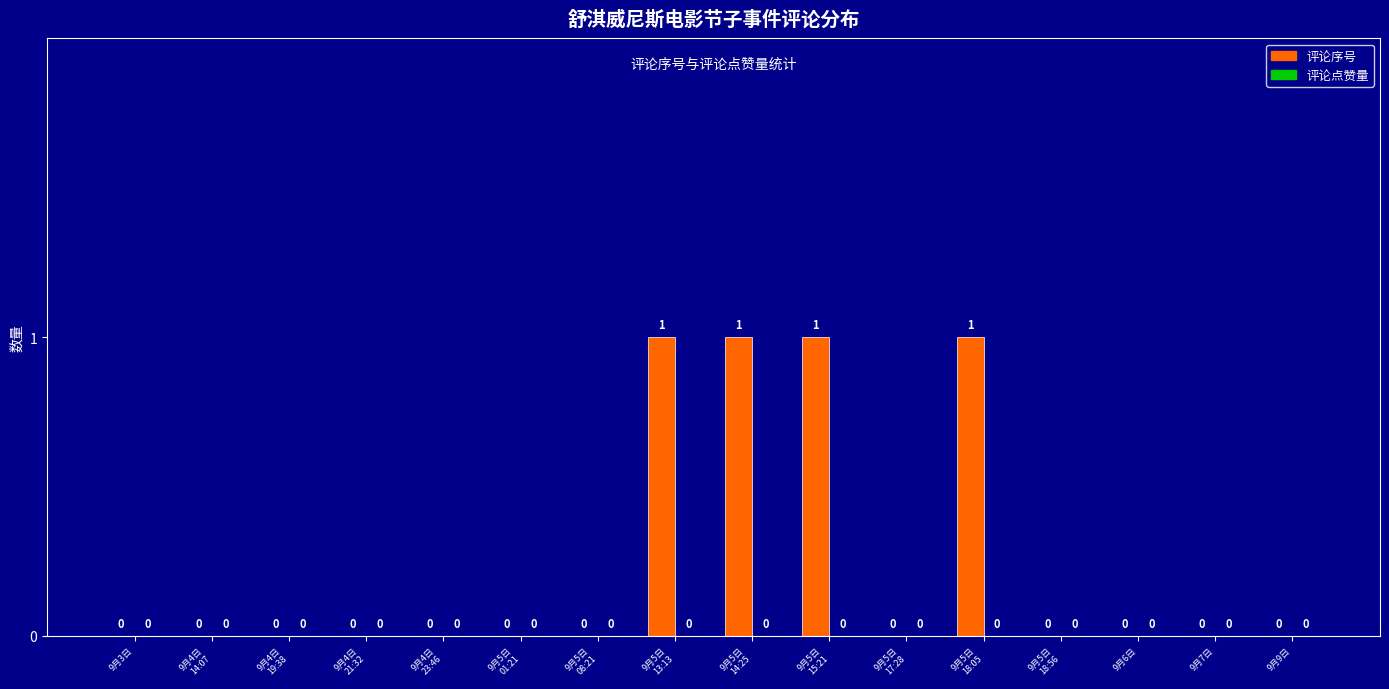

How many values are between 0 and 1?

16